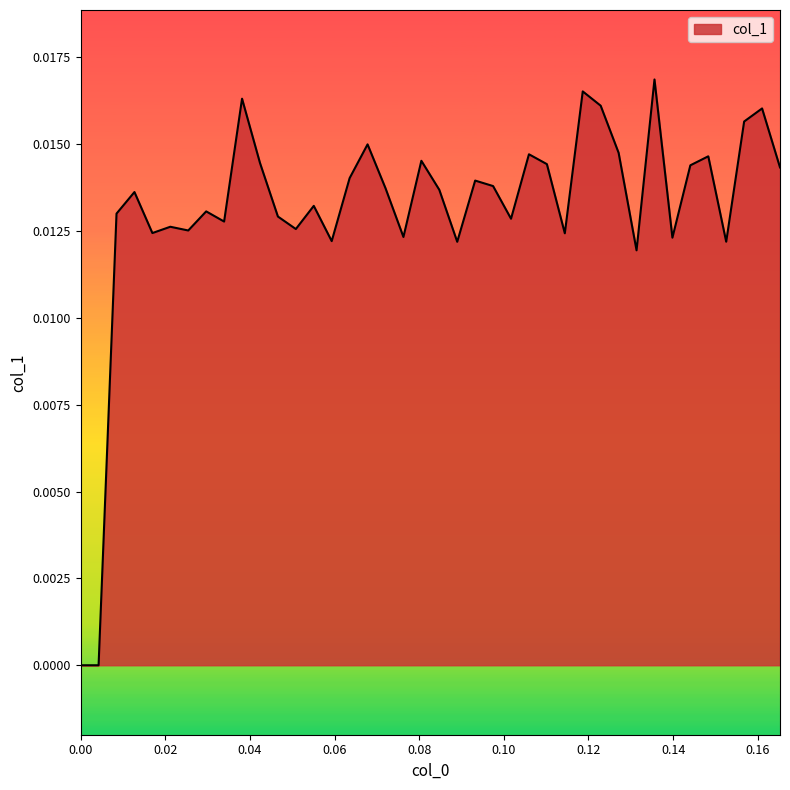

Where is the first local minimum?

0.00423729